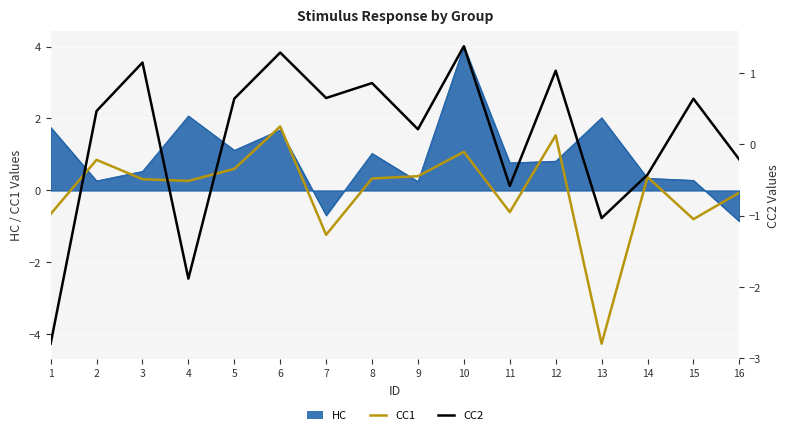

Which category has the highest value across all series?

6